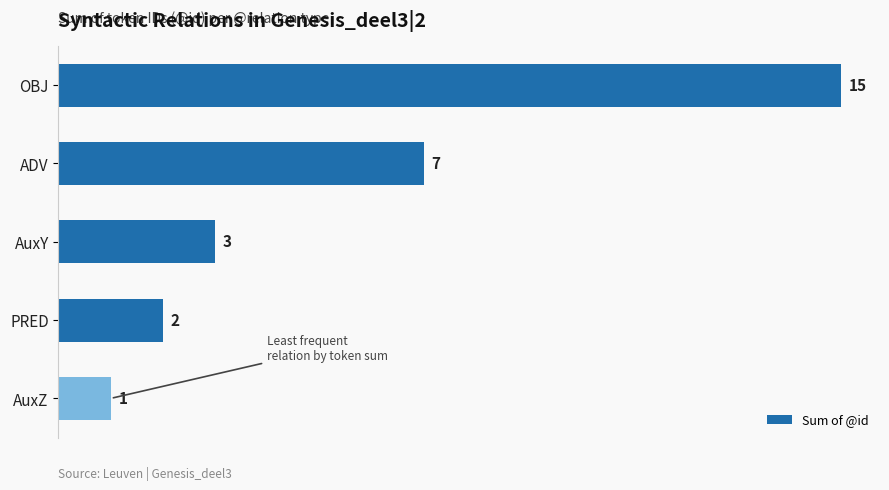

What is the greatest value displayed?

15